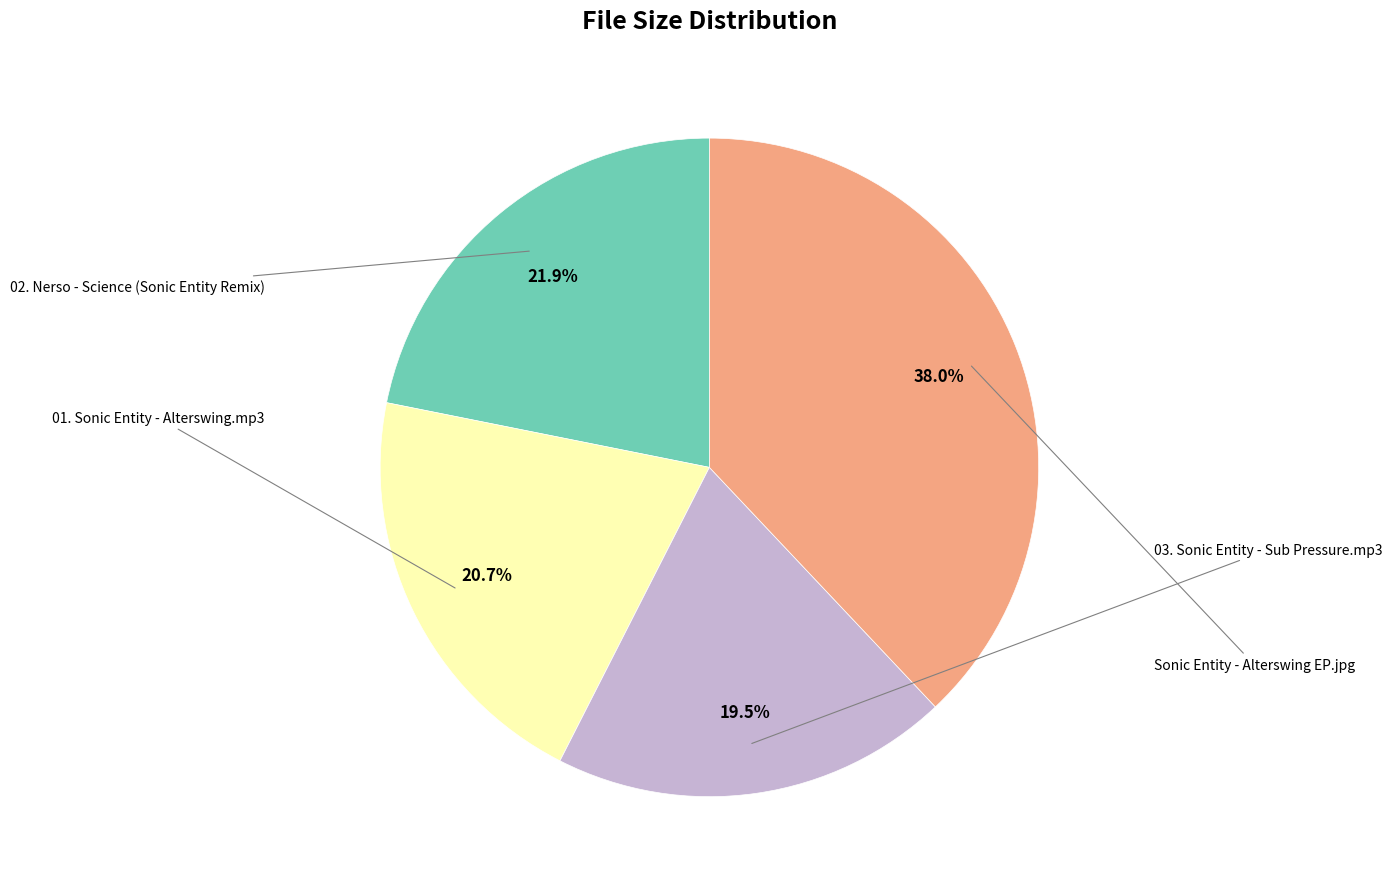

Is there a majority slice in this chart?

No